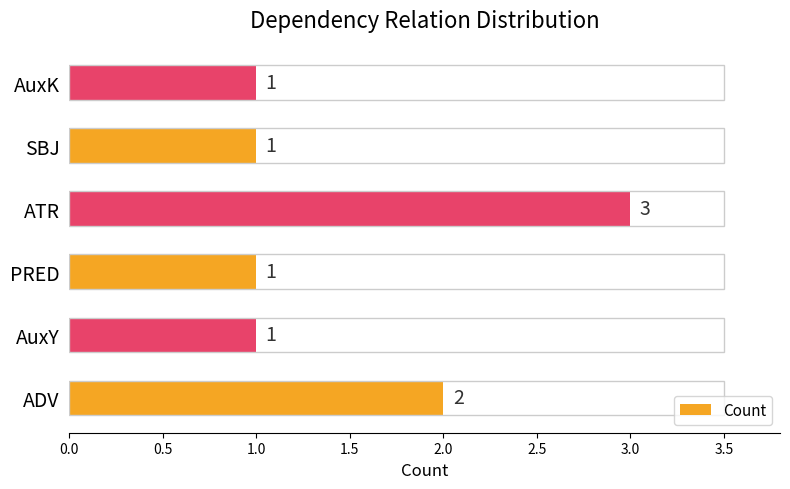

What is the greatest value displayed?

3